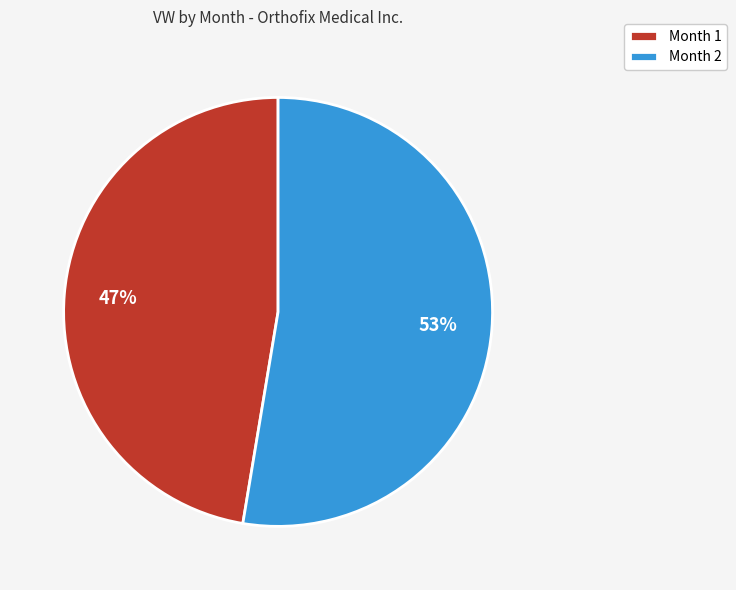

Is Month 2 the majority of the pie?

Yes